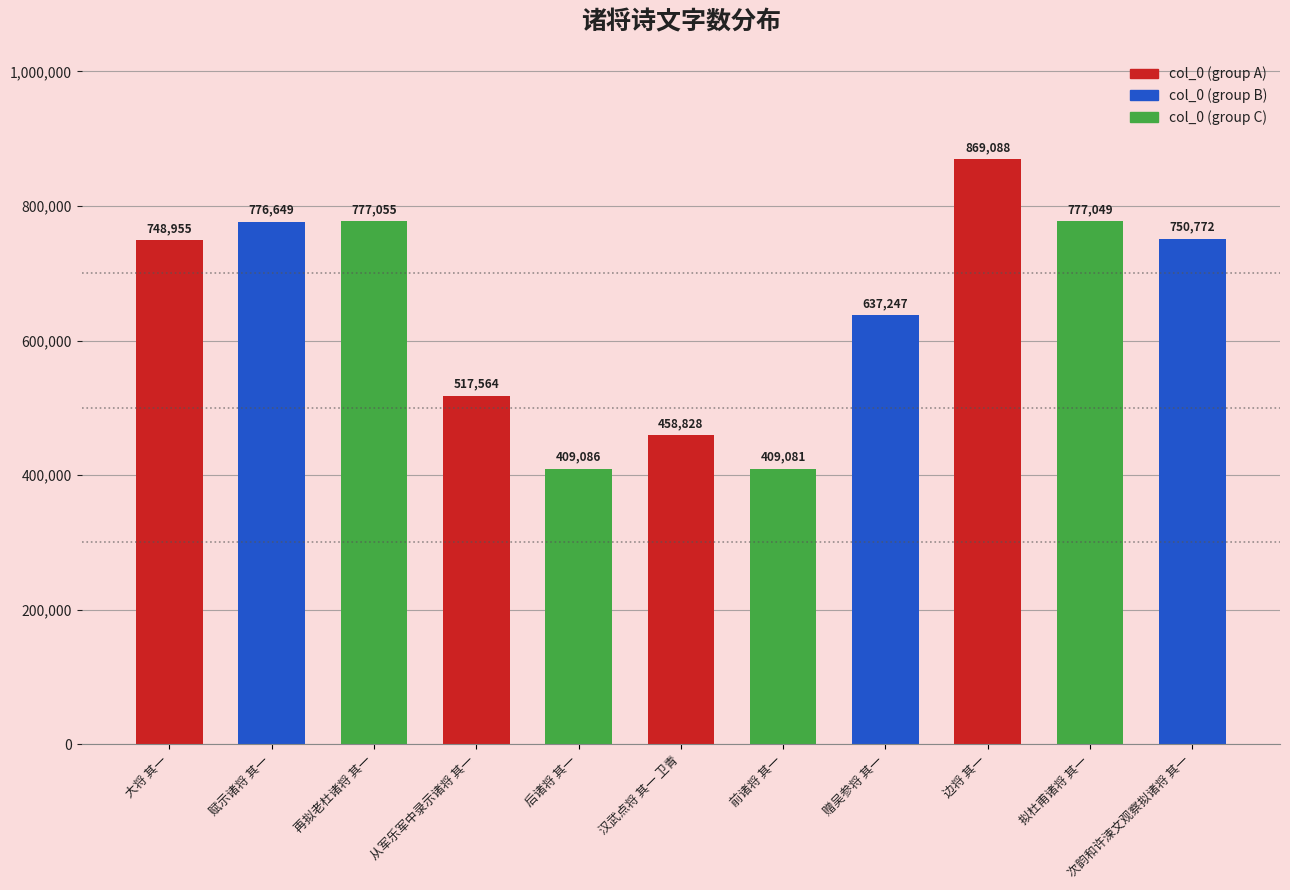

What is the difference between the values at 前诸将 其一 and 拟杜甫诸将 其一?

367968